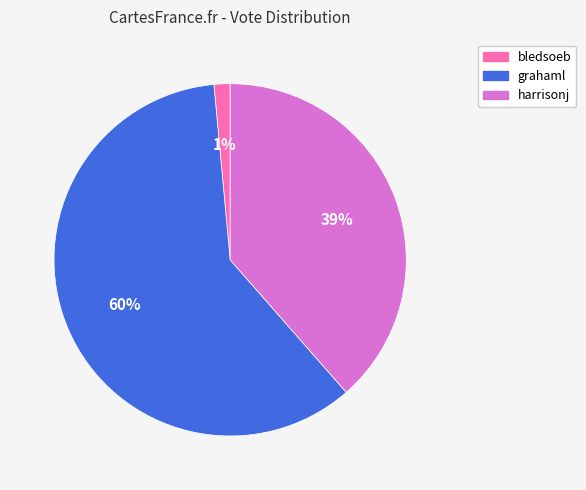

How many slices are in this pie chart?

3